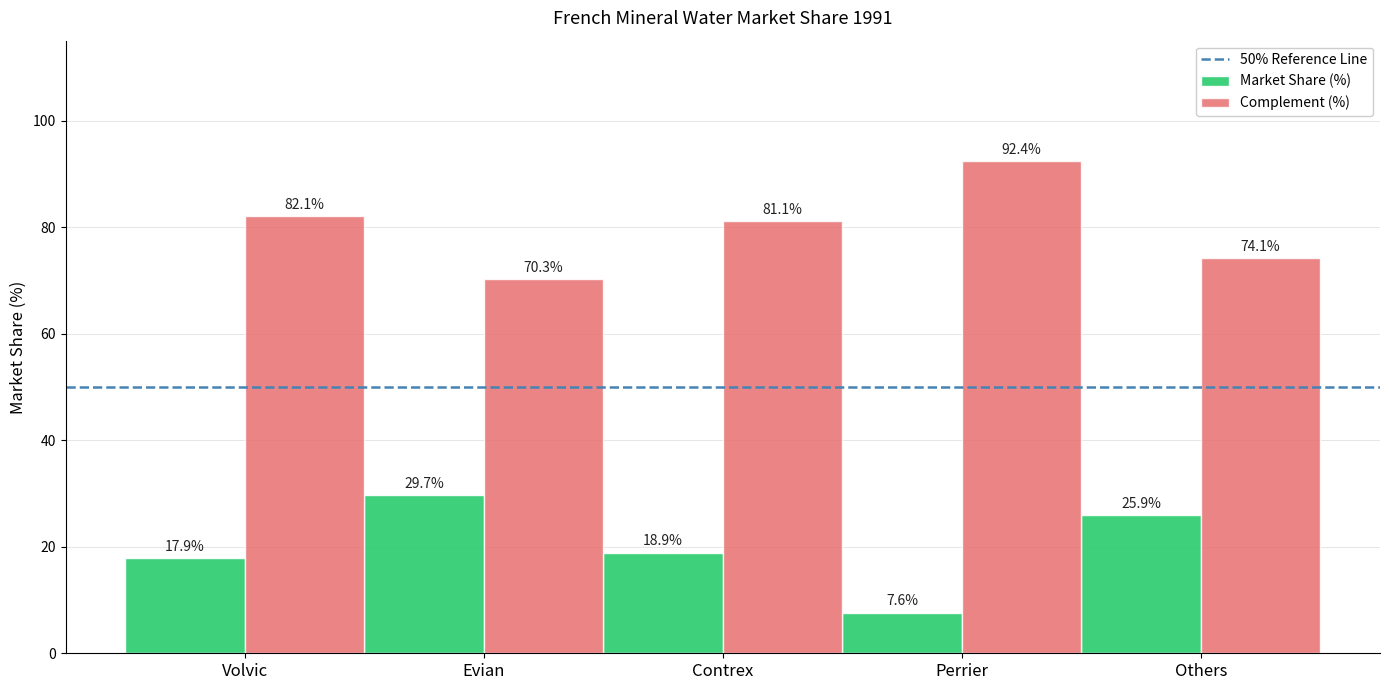

Read the Market Share (%) value at Evian.

29.7